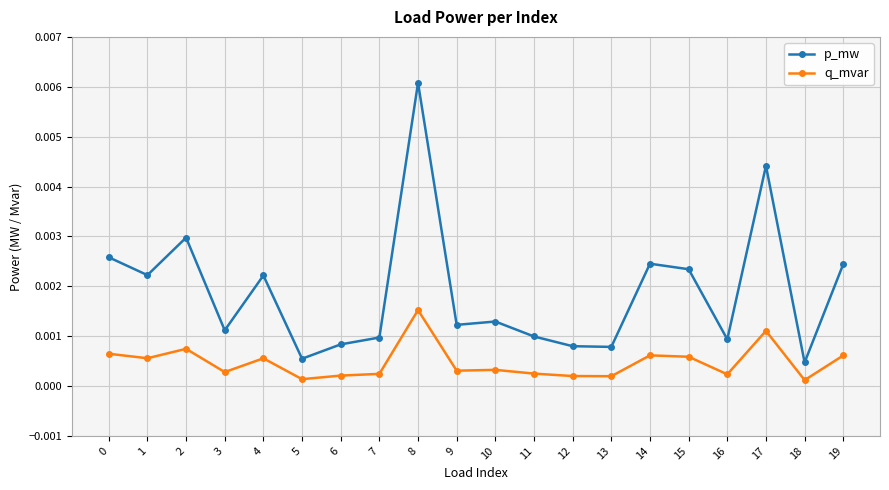

True or false: p_mw and q_mvar cross at least once.

False